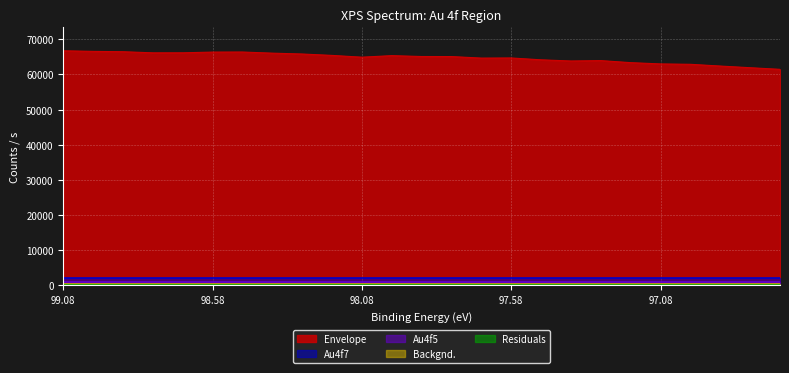

Is the value of Residuals at 98.38 greater than the value of Au4f5 at 96.78?

No